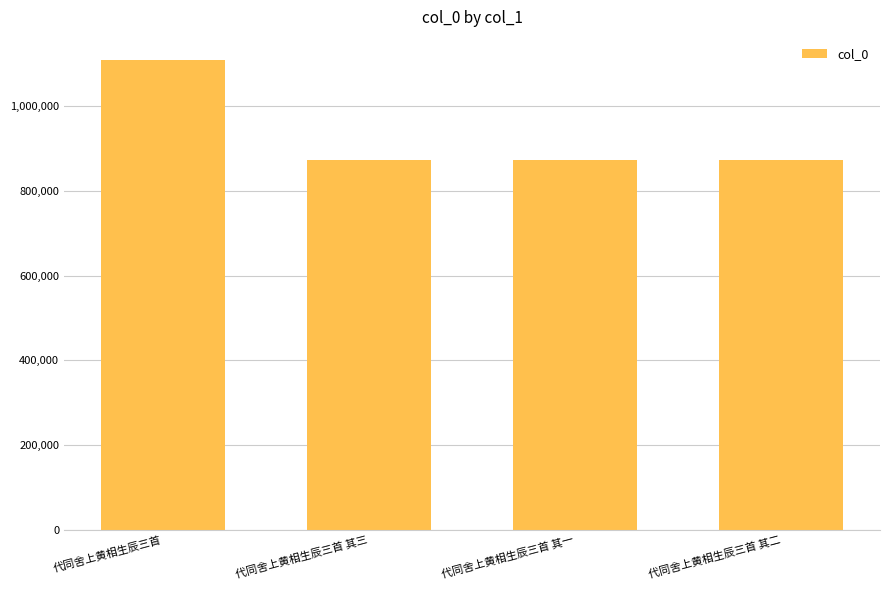

Count the number of categories in the chart.

4